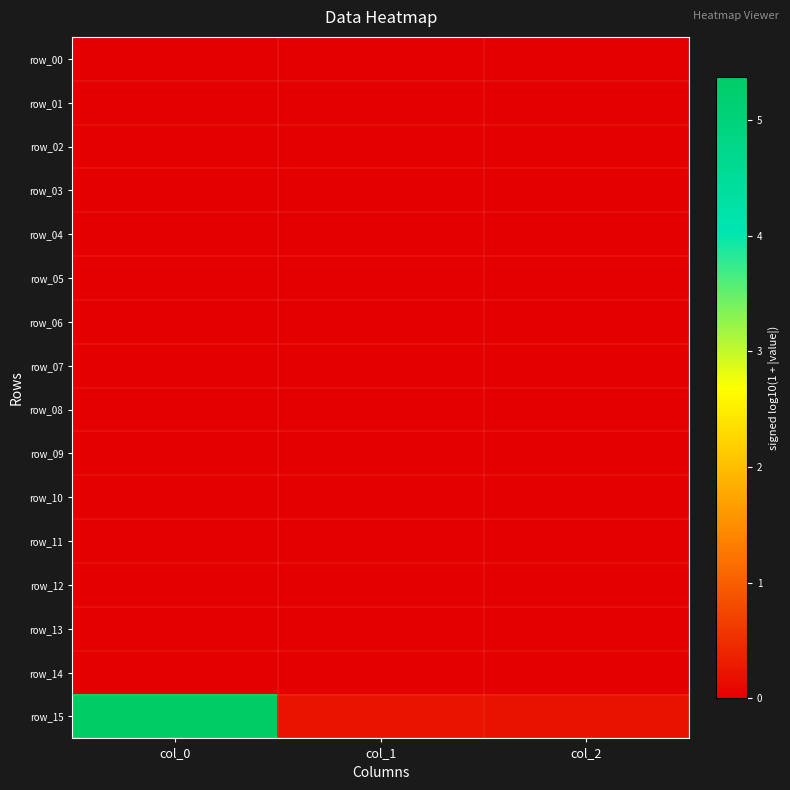

Which series has the largest total across all categories?

row_15